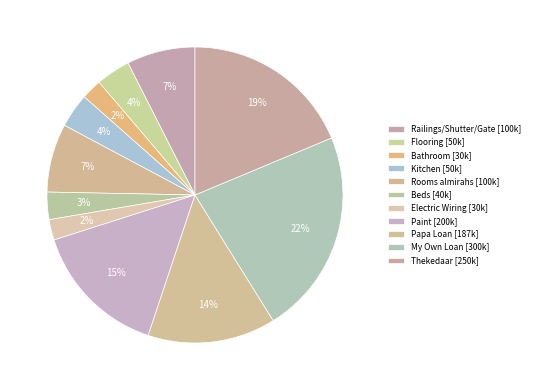

How many slices are in this pie chart?

11